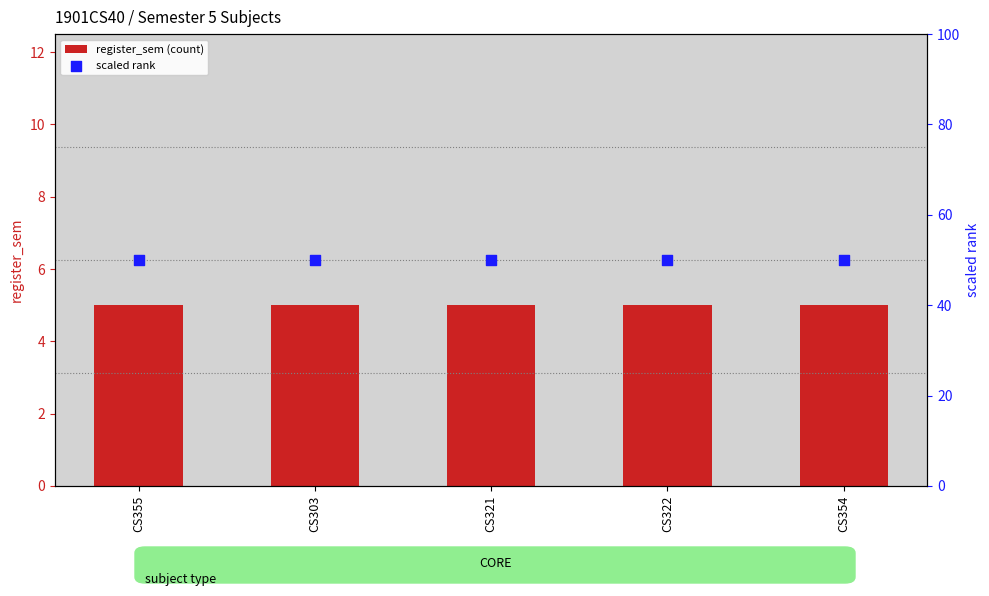

Which series has the largest Y range (max minus min)?

register_sem (count)